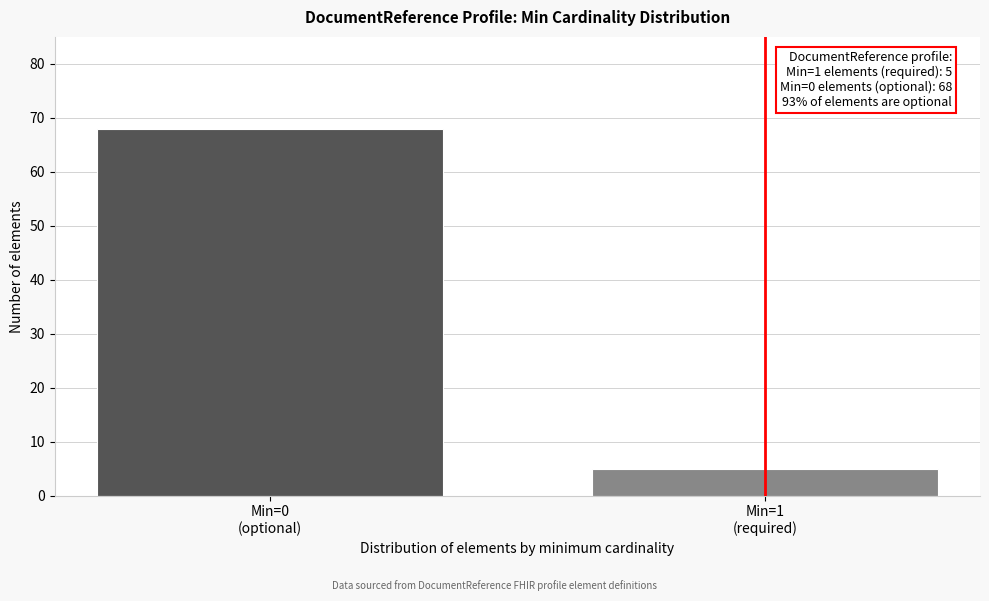

Reading left to right, extract all data points from this chart.

68	5